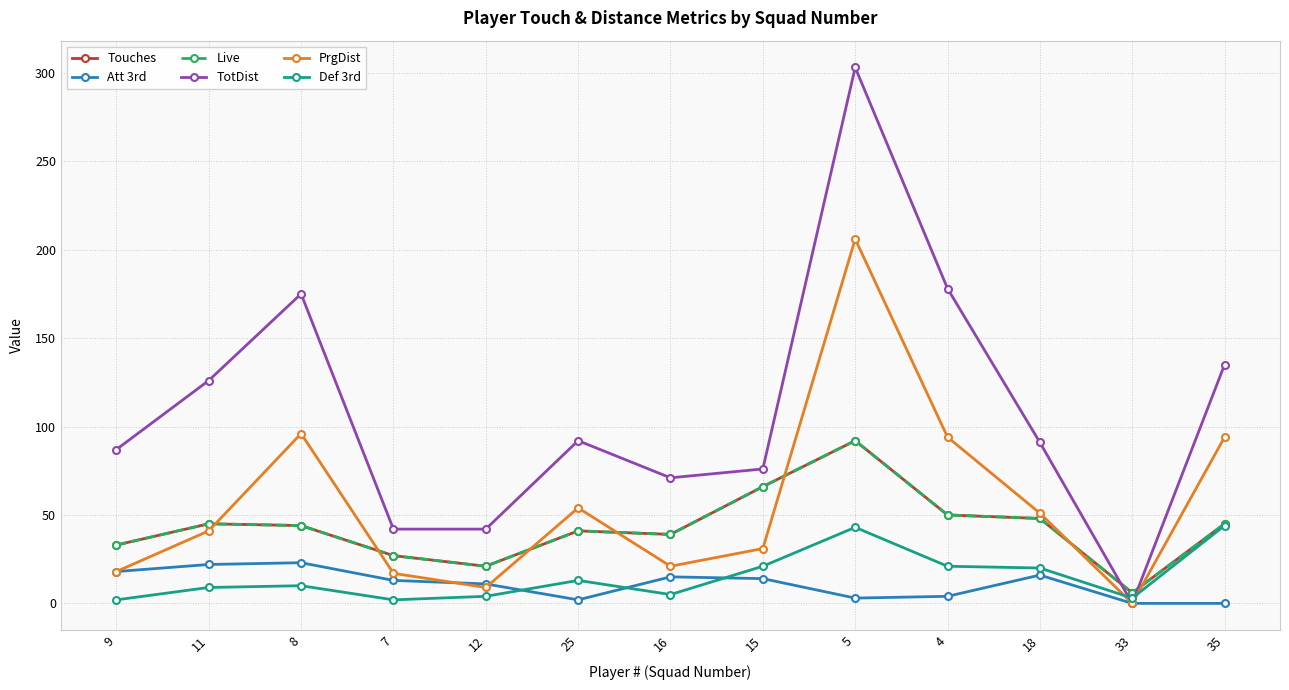

What is the value of the Def 3rd point at the 6th from the left?

13